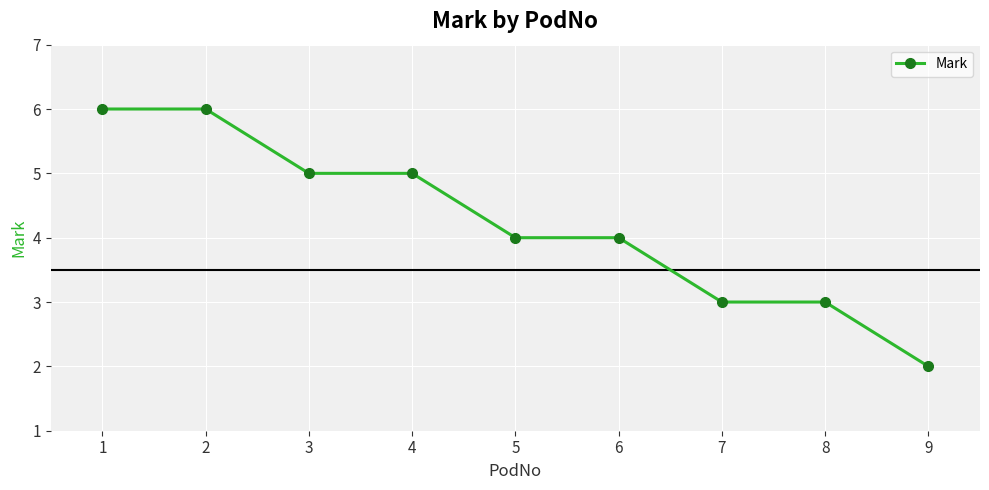

What is the average value?

4